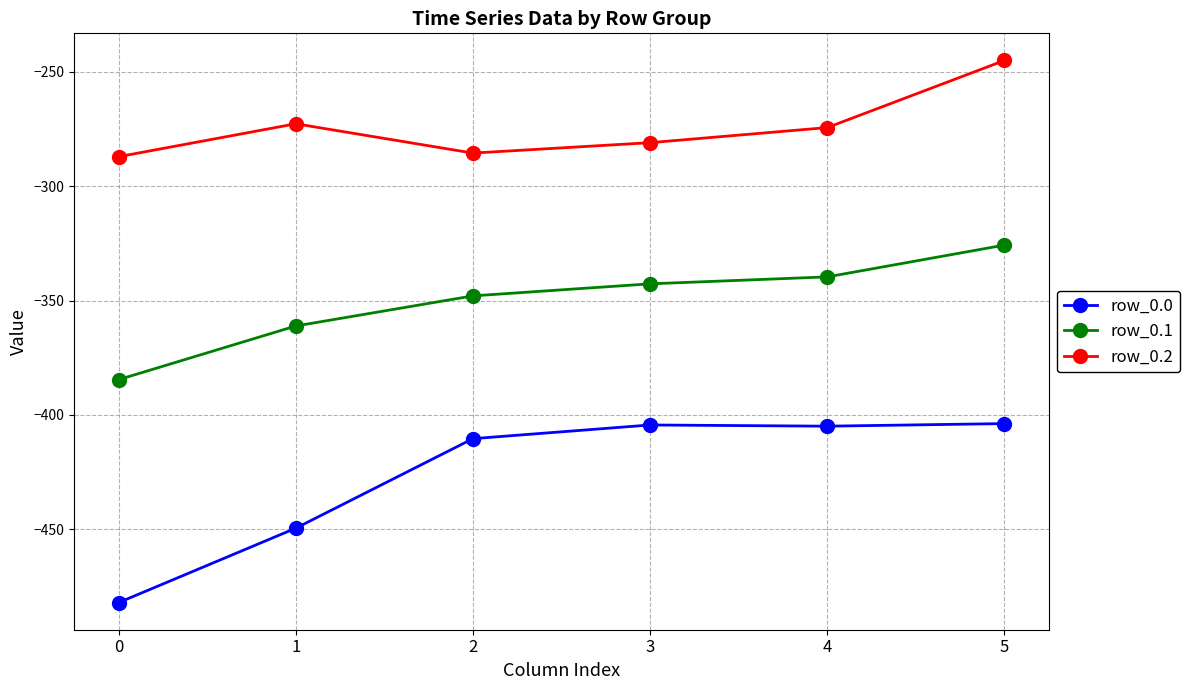

Which series has the largest range (max minus min)?

row_0.0